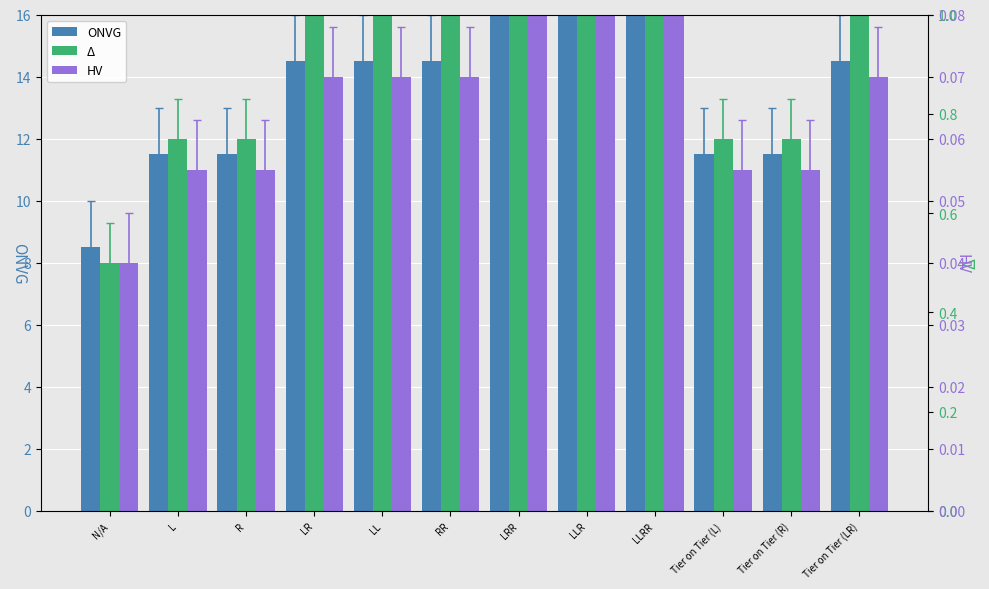

The value of HV at Tier on Tier (L) is 0.0. True or false?

False